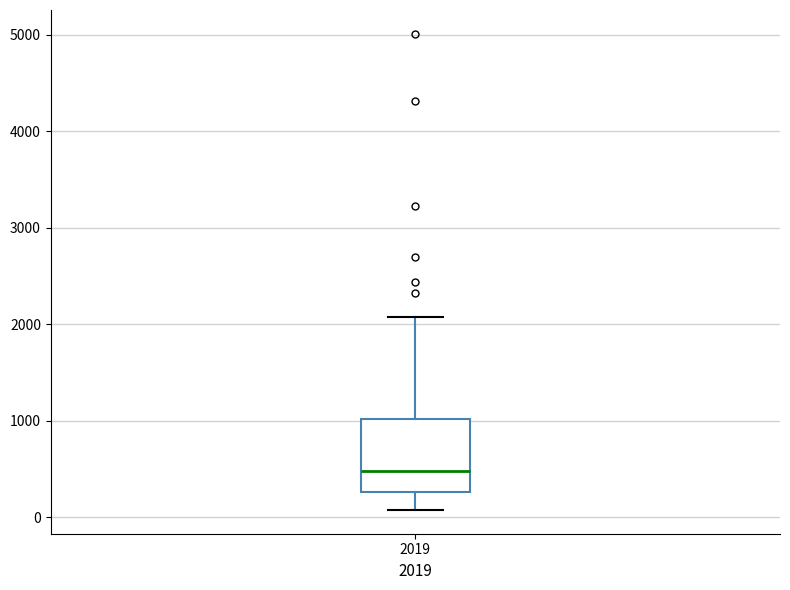

Transcribe this box plot: give where the median line is, the range the box spans, and where the two whiskers end, as read against the y-axis. The values are not printed on the chart, so give them approximately, as read against the axis.

median 500, box 300 to 1000, whiskers 100 to 2100